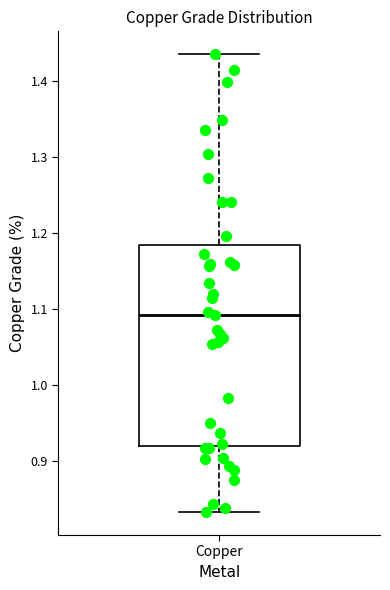

Read this box plot against the y-axis: the position of the median line, the range covered by the box, and the ends of both whiskers. The values are not printed on the chart, so give them approximately, as read against the axis.

median 1.09, box 0.92 to 1.18, whiskers 0.83 to 1.43